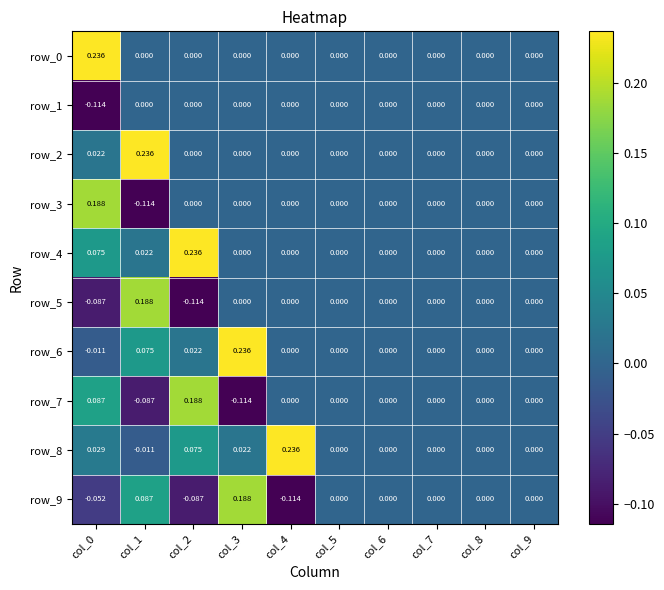

What is the sum of all row_4 values?

0.3